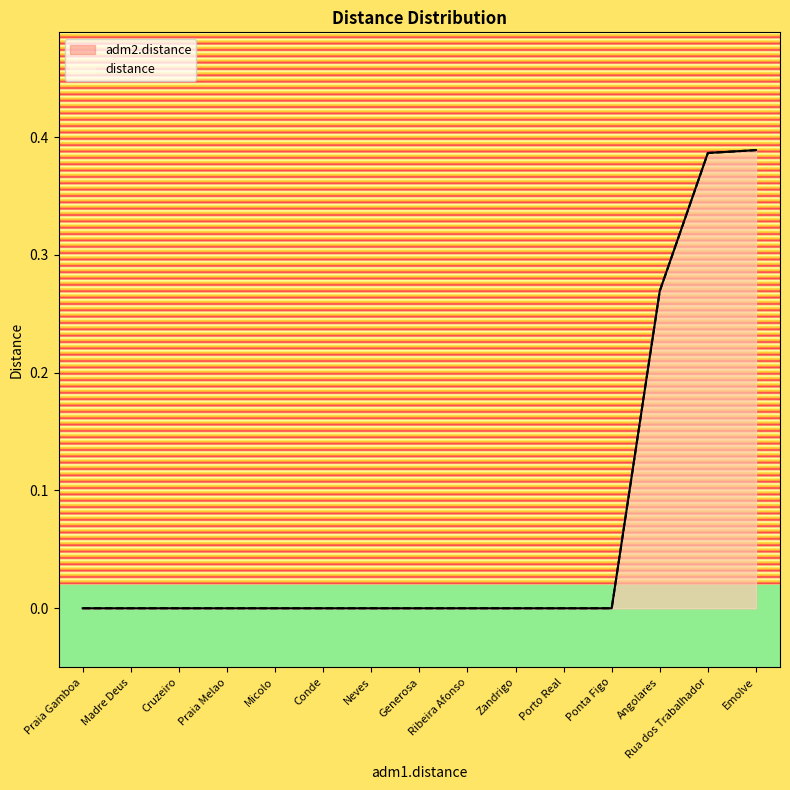

What is the label of the 5th point from the left?

Micolo